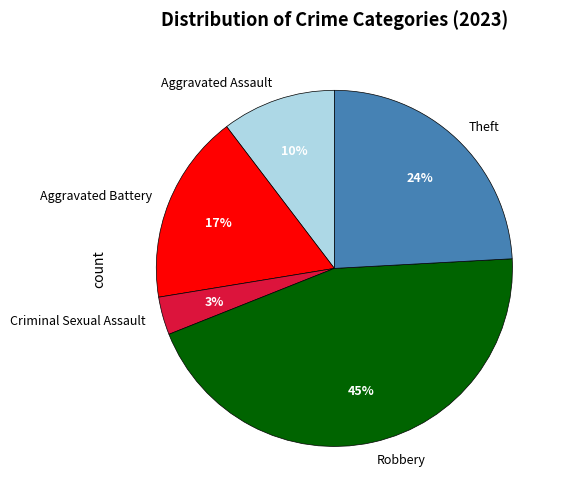

Count the number of slices in the pie.

5